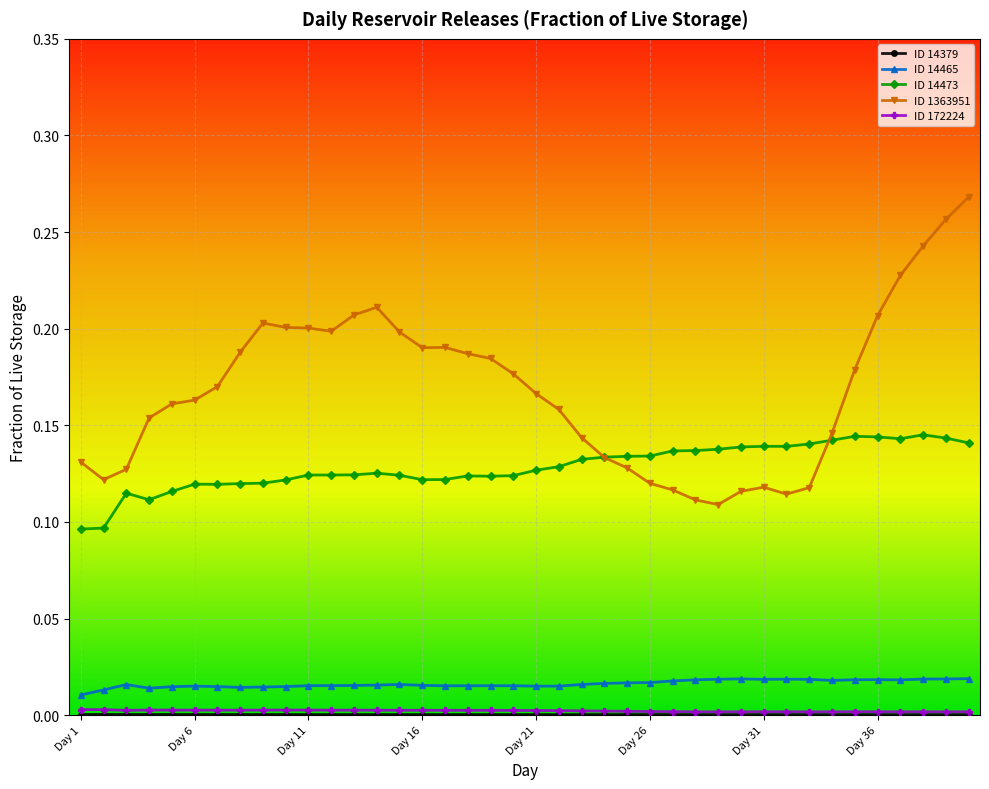

Is this an area chart (filled region under the line)?

No